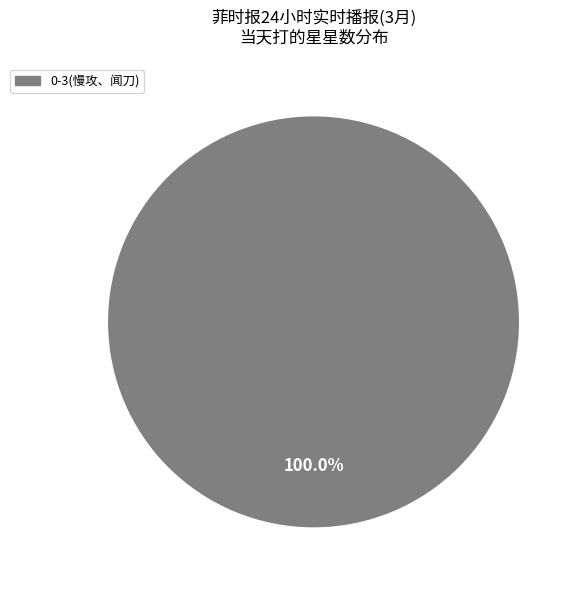

Is there a majority slice in this chart?

Yes